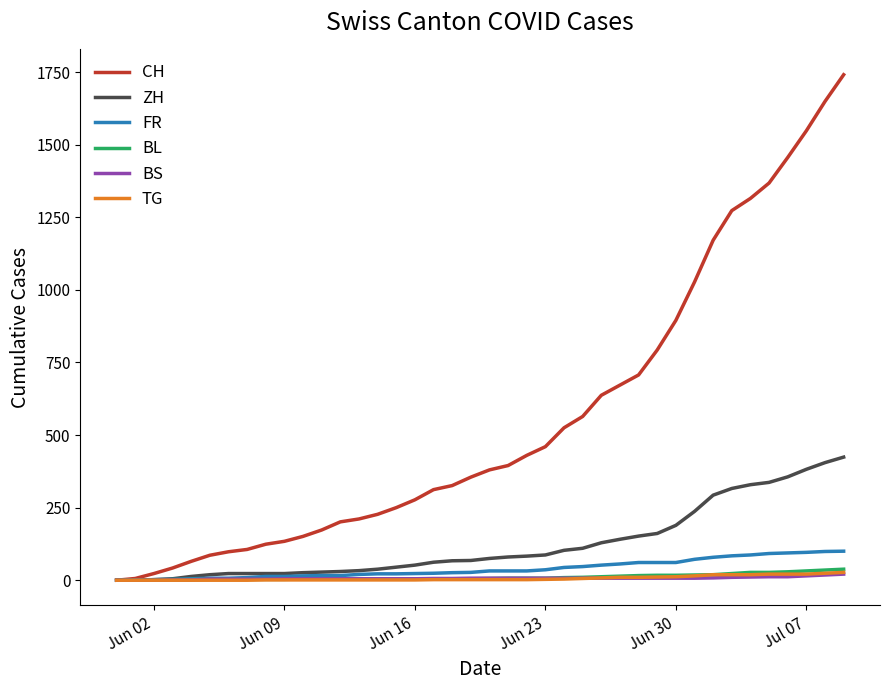

Which series has the largest range (max minus min)?

CH